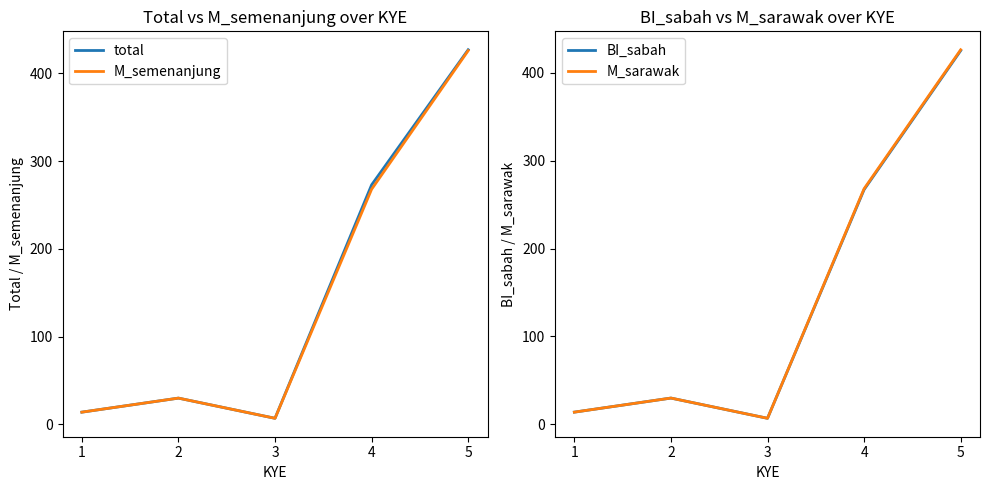

Reading left to right, extract all data points from this chart.

total: 14	30	7	273	427
M_semenanjung: 14	30	7	268	426
BI_sabah: 14	30	7	267	425
M_sarawak: 14	30	7	268	426